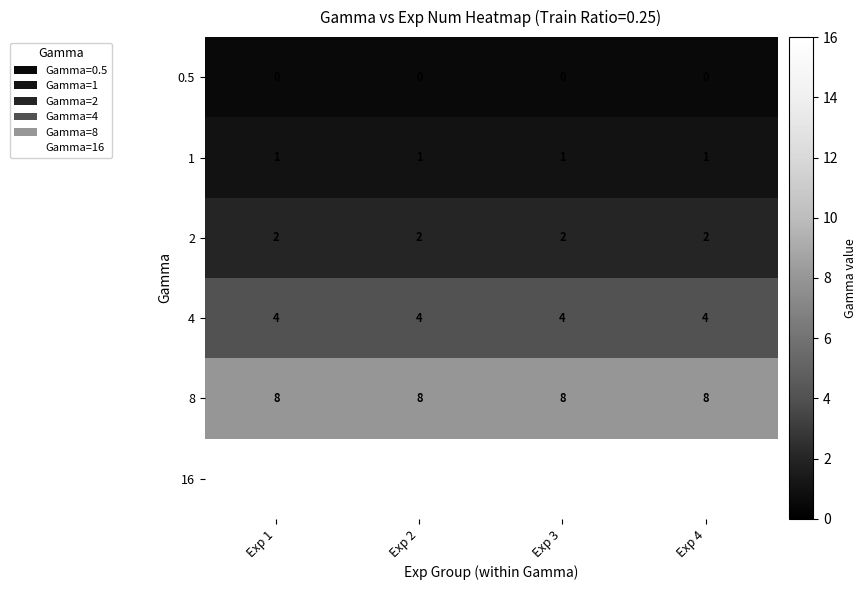

Is the value of 8 at Exp 4 greater than the value of 0.5 at Exp 4?

Yes